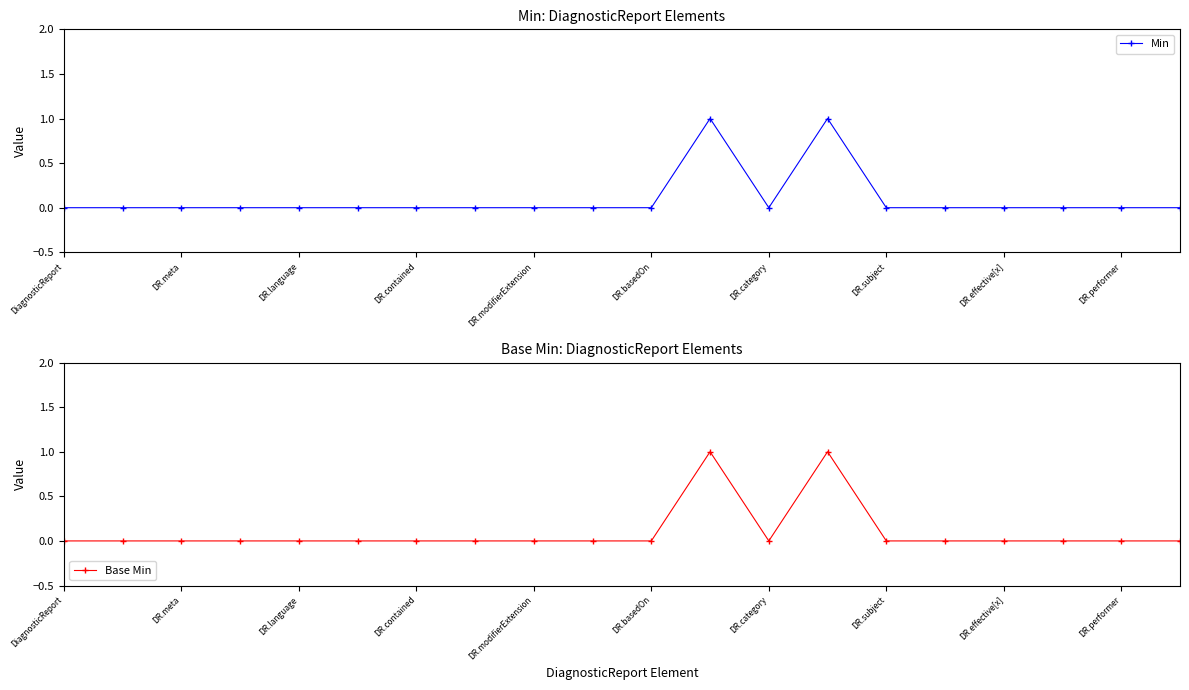

List the series in order of their peak value, lowest first.

Min, Base Min